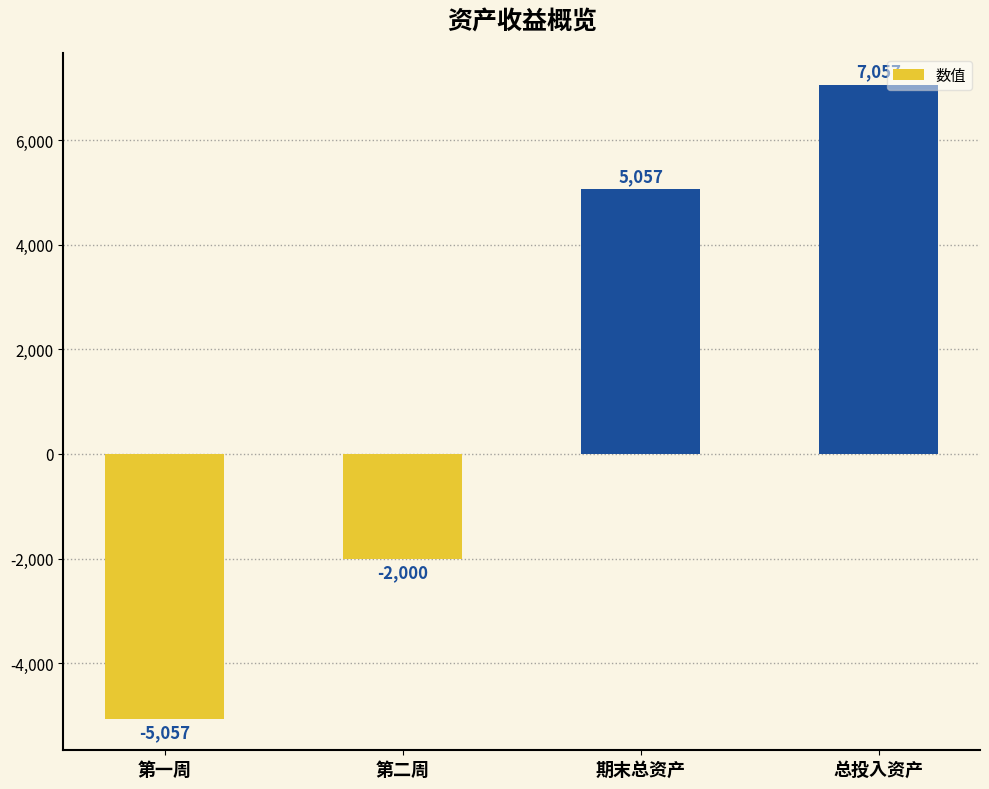

What value does the data have at 第一周?

-5057